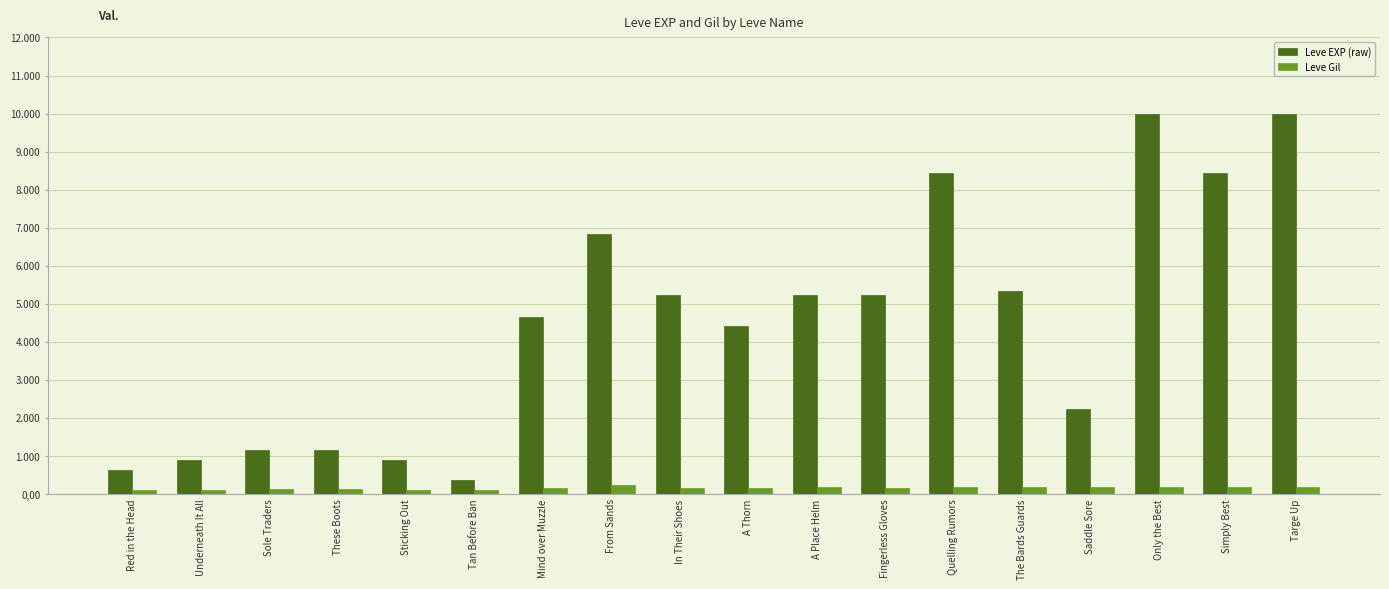

What is the difference between the second highest and minimum values in the Leve EXP (raw) series?

9620